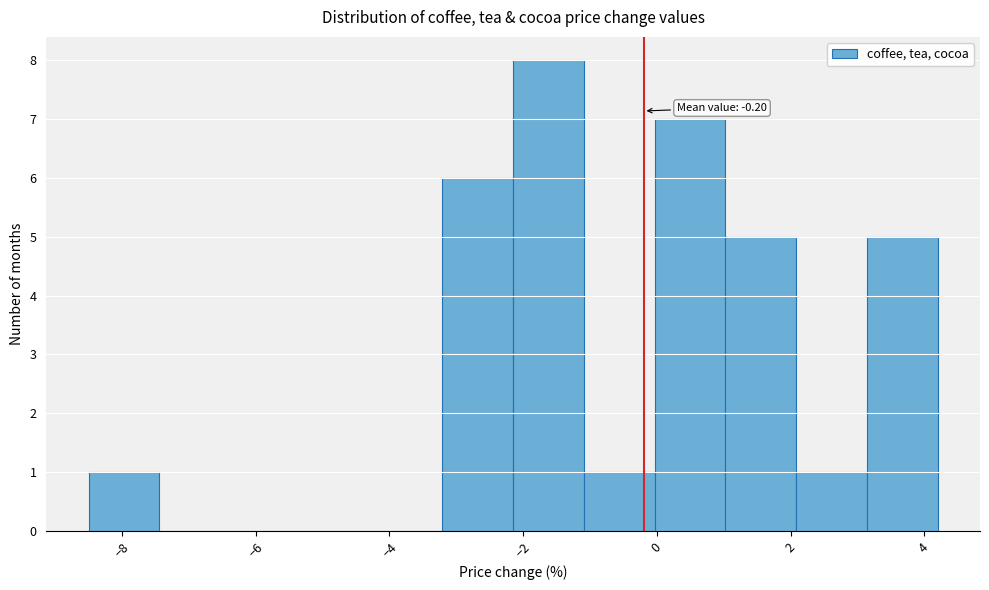

Which range on the x-axis has the tallest bar?

-2.2 to -1.0